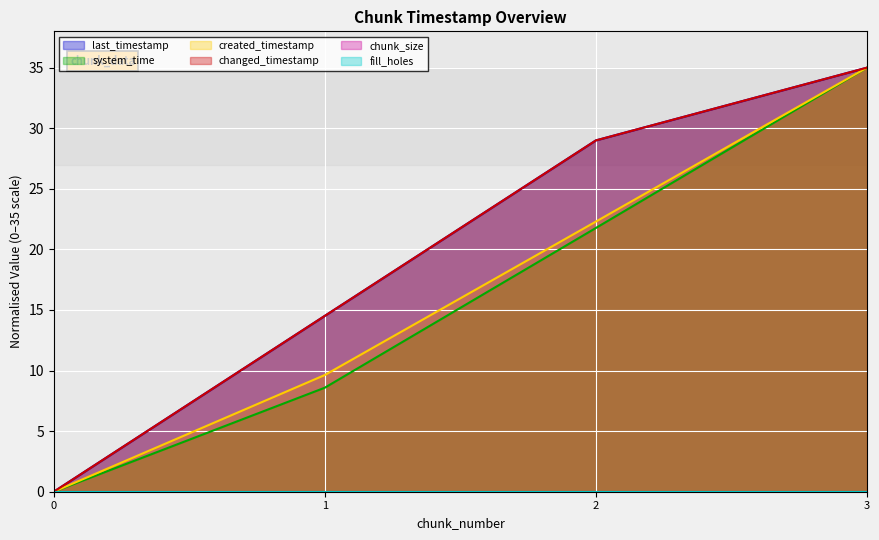

At which label is created_timestamp closest to 17?

2